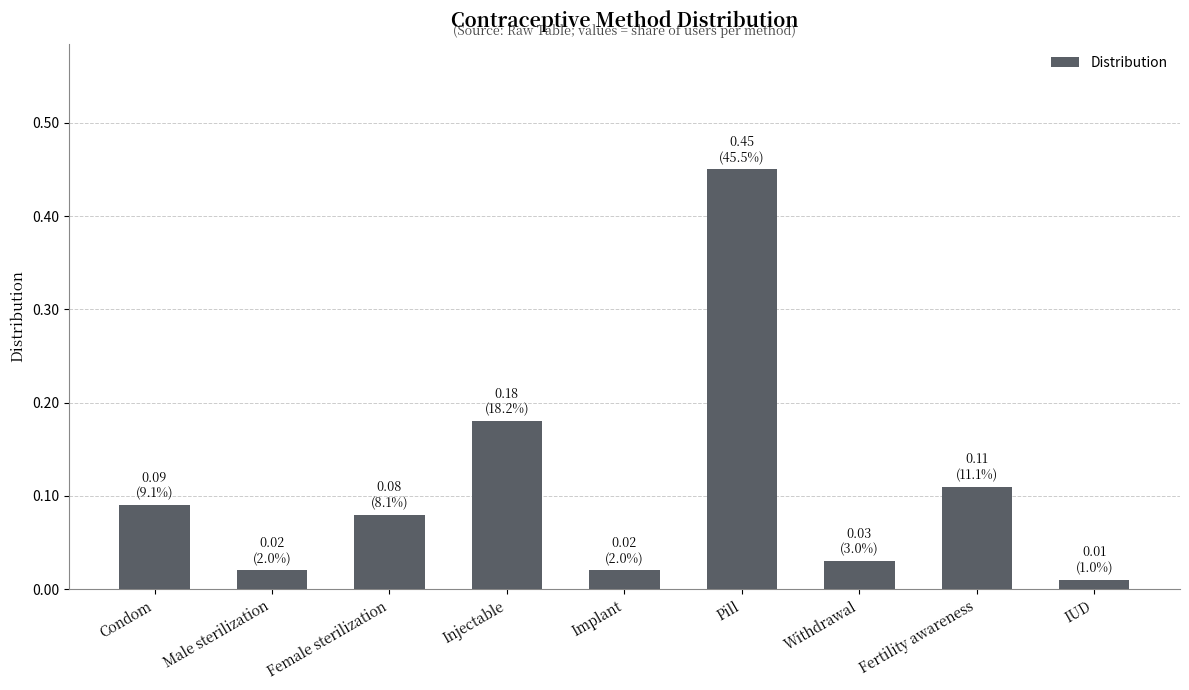

What is the sum of all values?

1.0